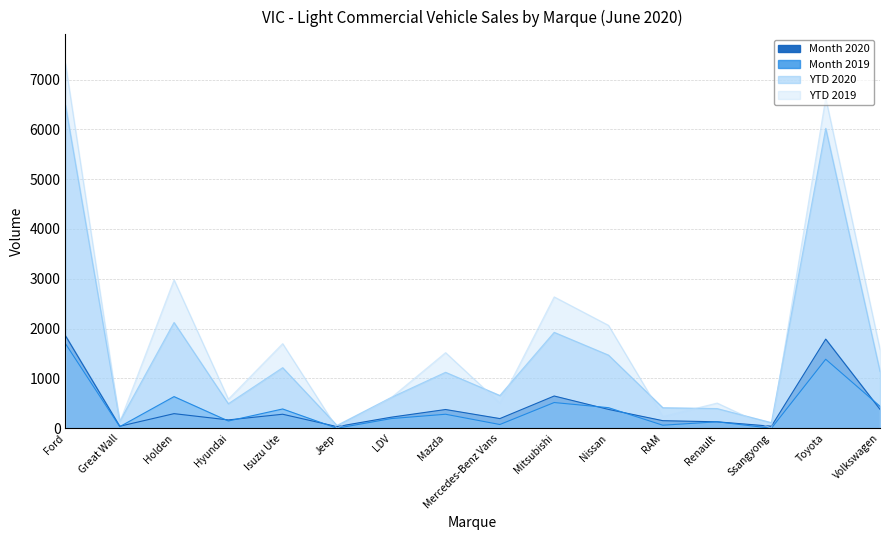

List the labels in order of Month 2019 value, smallest first.

Jeep, Ssangyong, Great Wall, RAM, Mercedes-Benz Vans, Renault, Hyundai, LDV, Mazda, Isuzu Ute, Nissan, Volkswagen, Mitsubishi, Holden, Toyota, Ford